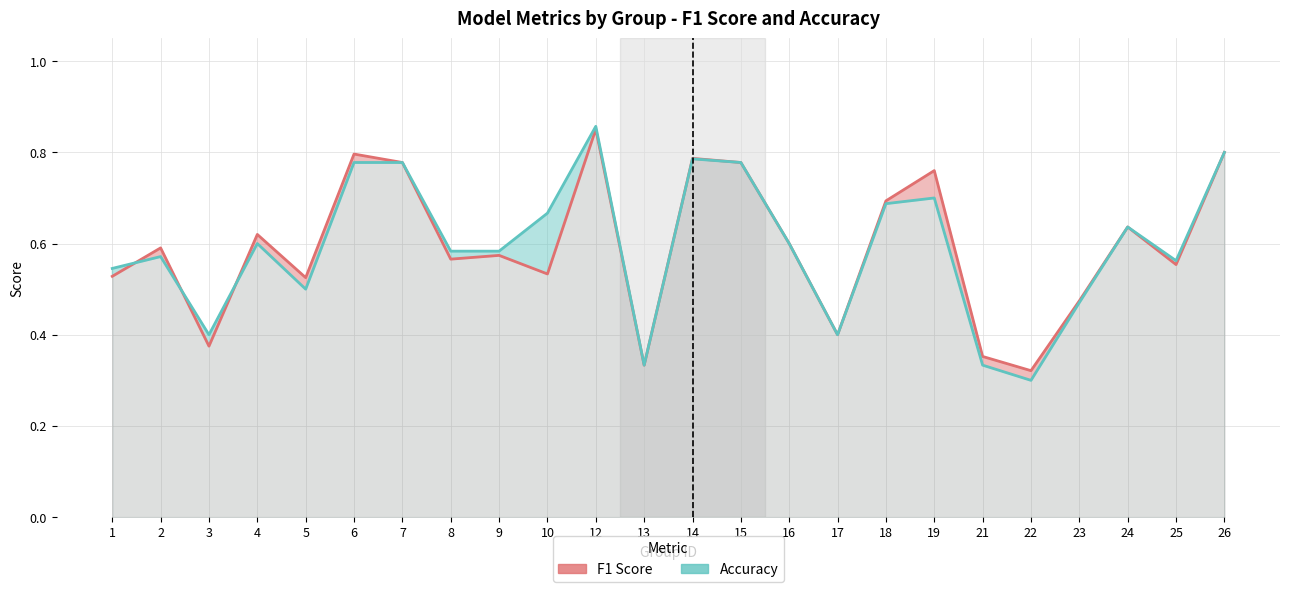

Is it true that accuracy equals 0.8 at 6?

True